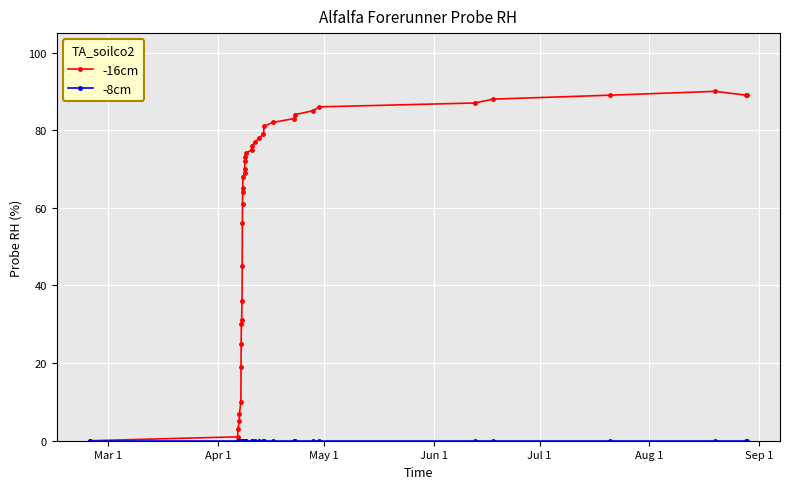

Which series has the widest spread of values?

-16cm